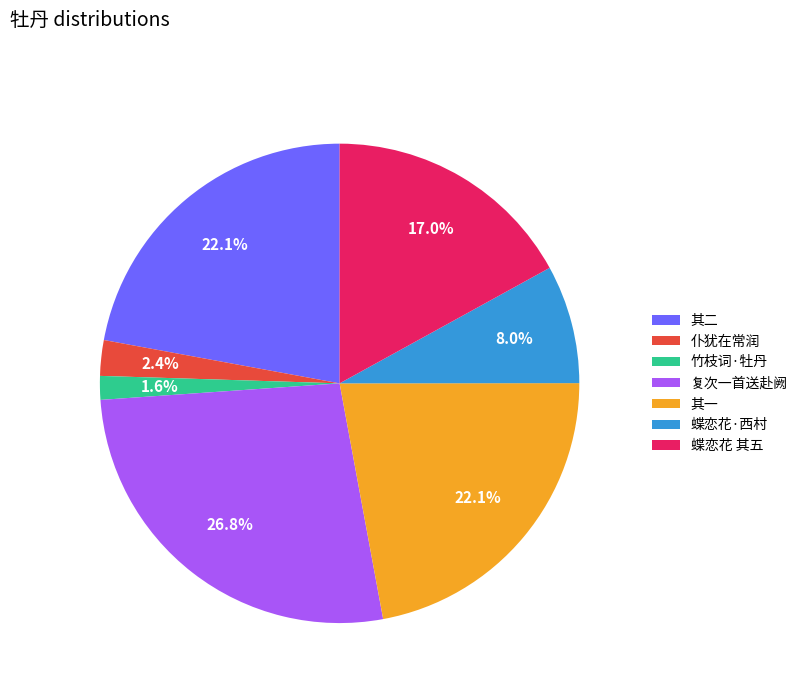

Which has a higher value, 蝶恋花·西村 or 蝶恋花 其五?

蝶恋花 其五